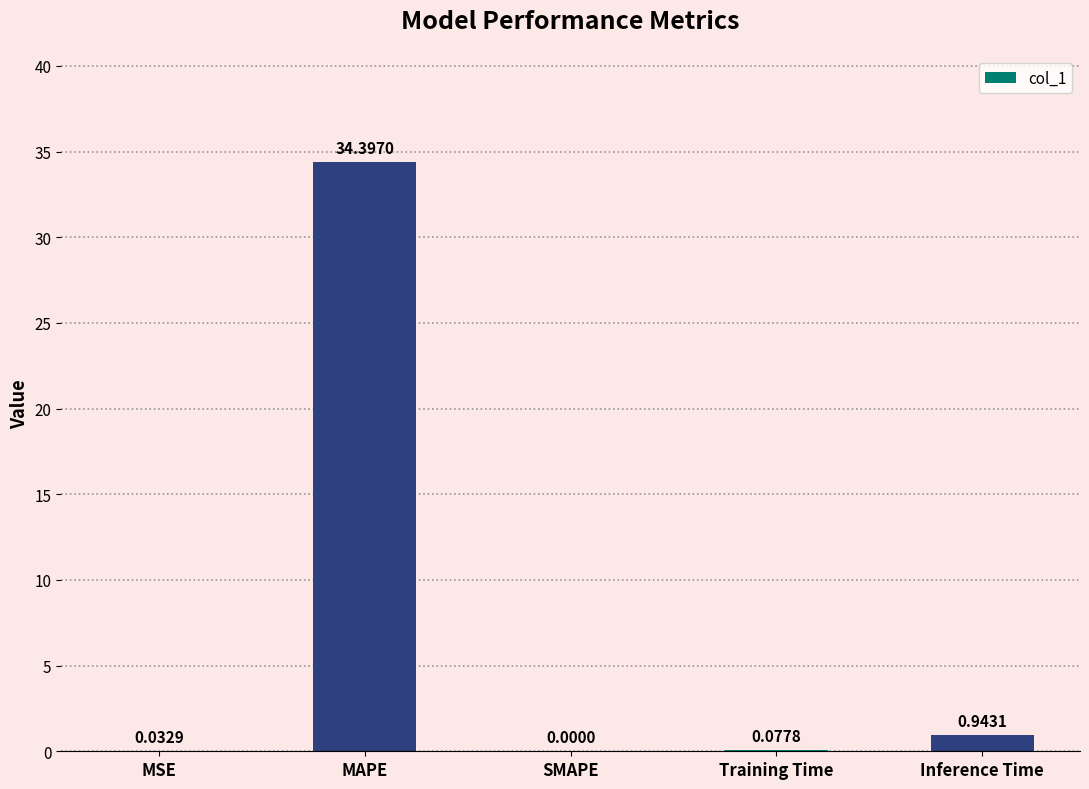

At which category does the chart reach its peak across all series?

MAPE